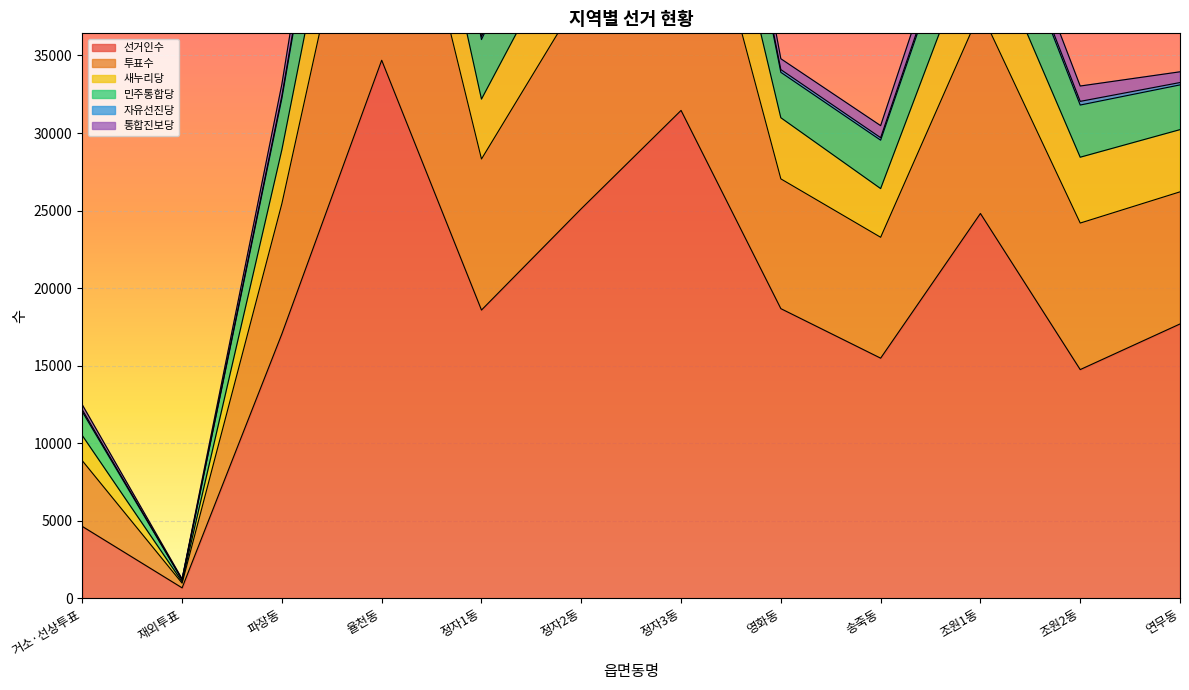

True or false: 새누리당 and 민주통합당 cross at least once.

False